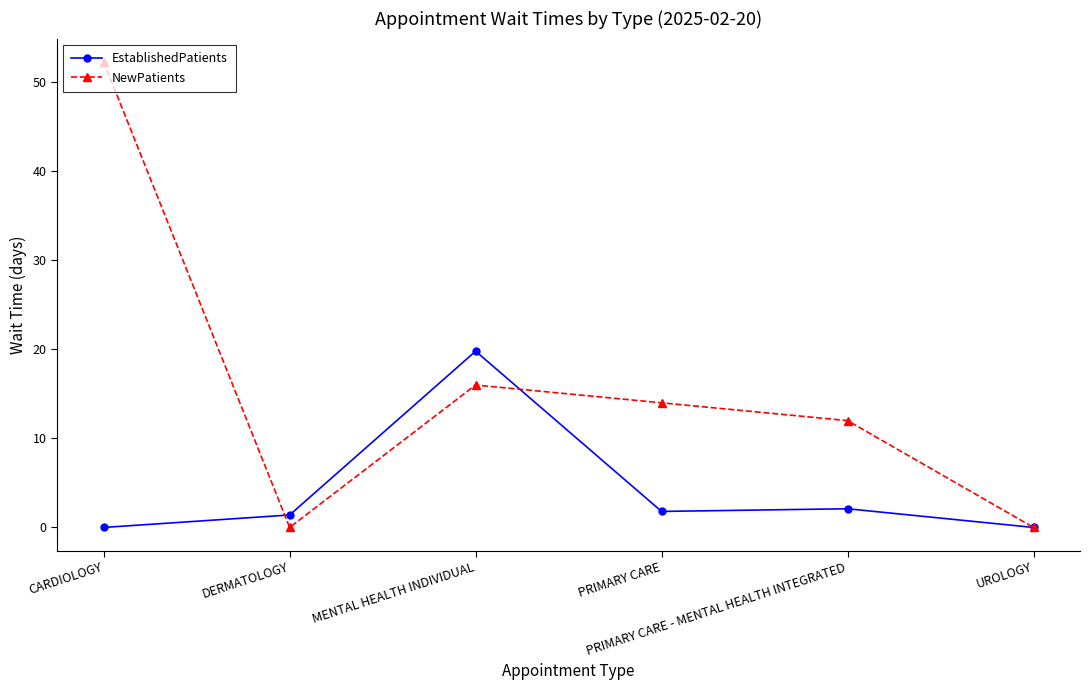

Which series changed the most between CARDIOLOGY and UROLOGY?

NewPatients